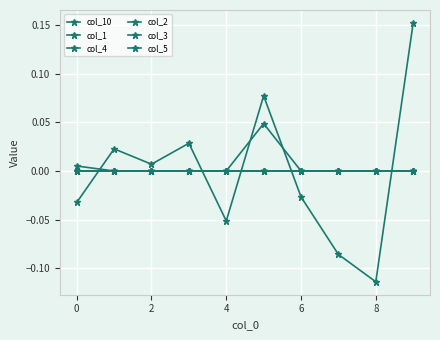

Does the chart display data point markers on the line(s)?

Yes